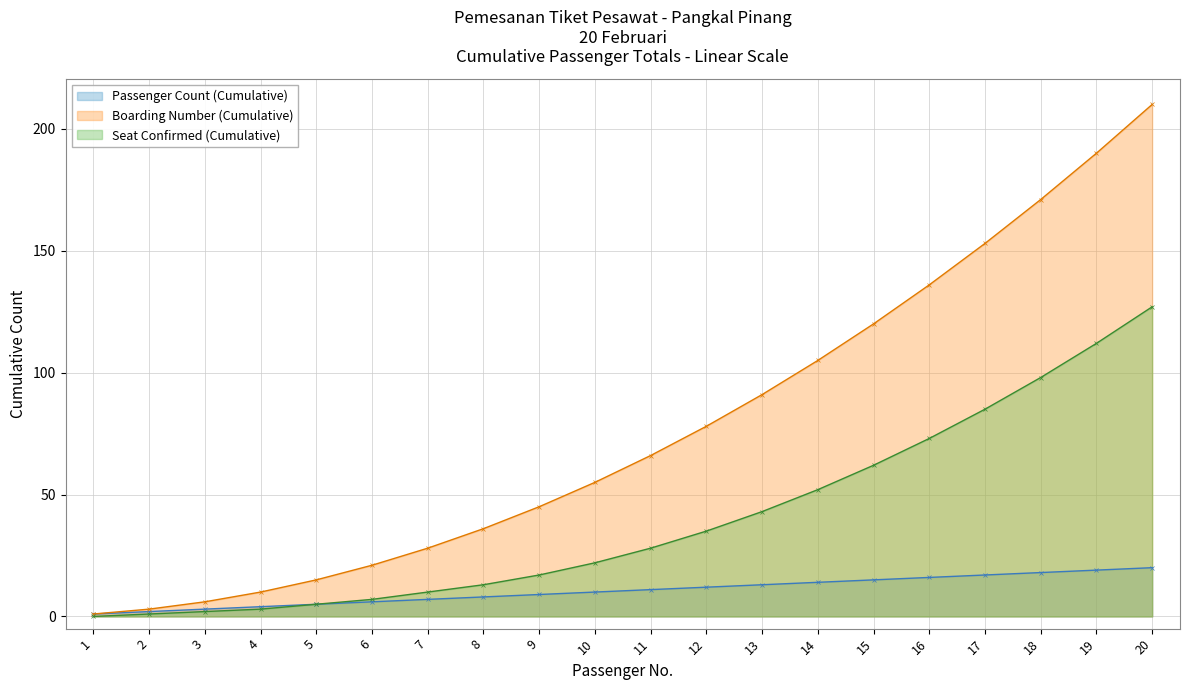

What is the spread (max minus min) of values at 17?

136